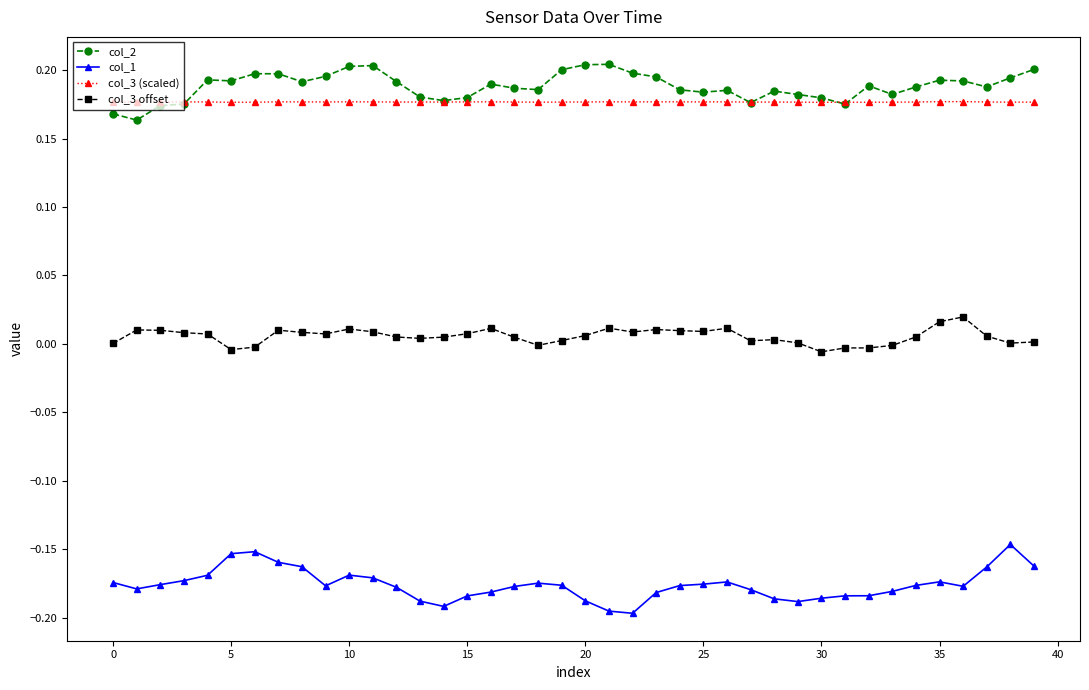

True or false: col_1 has more than 2 interior local peaks.

True